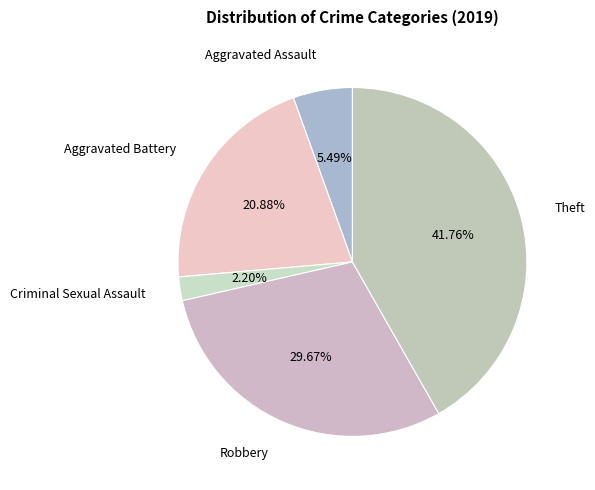

Count the number of slices in the pie.

5